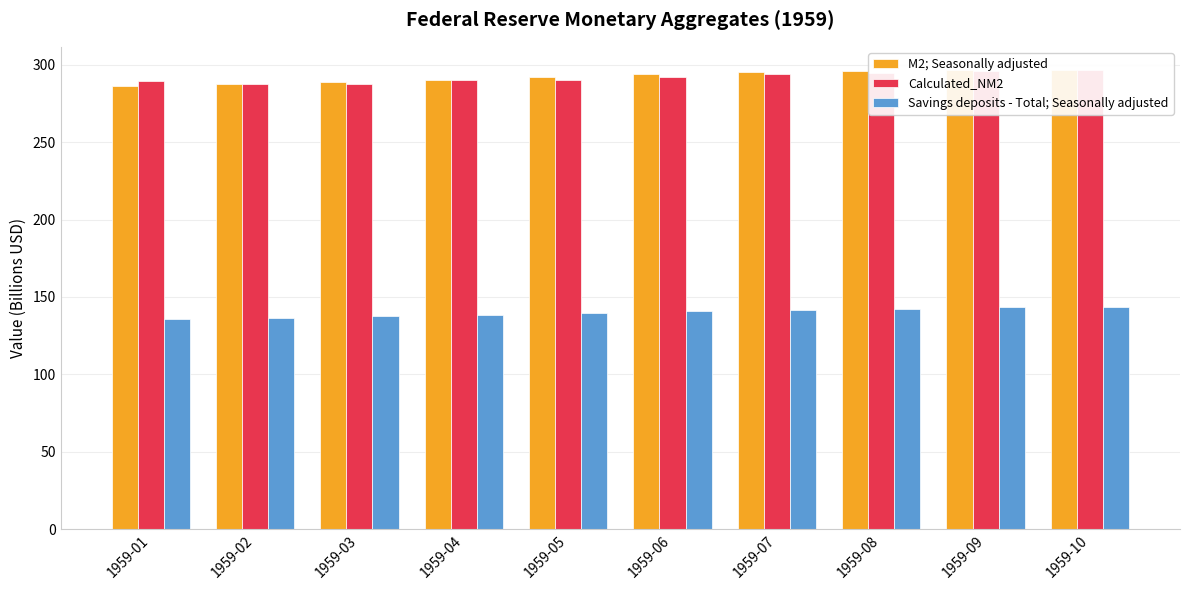

True or false: Calculated_NM2 has a value of 425.6 at 1959-08.

False